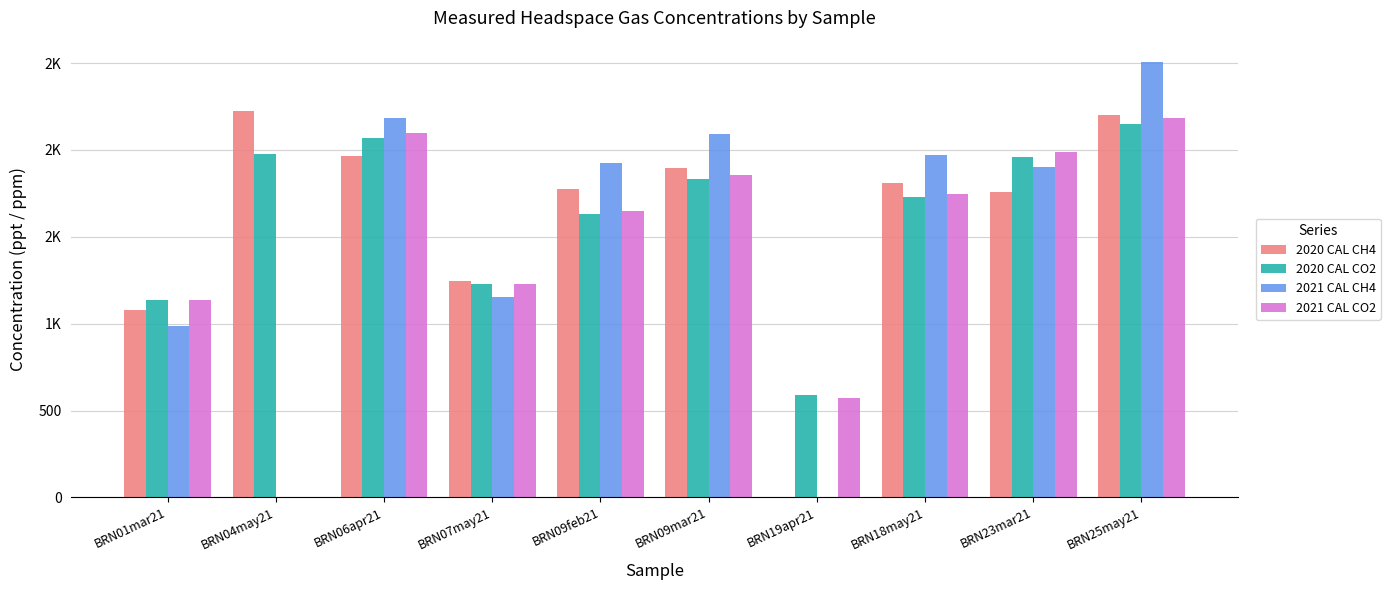

What are all the series names shown in the legend?

2020 CAL CH4, 2020 CAL CO2, 2021 CAL CH4, 2021 CAL CO2